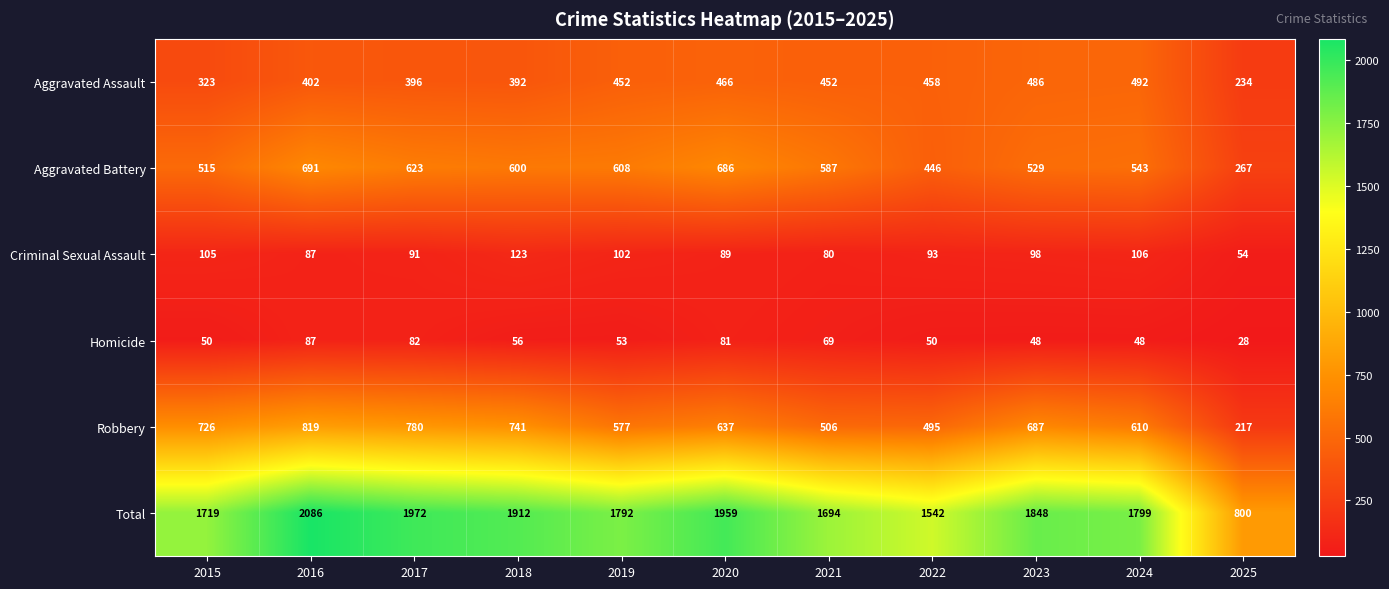

Where does the Total series first go above 1799?

2016